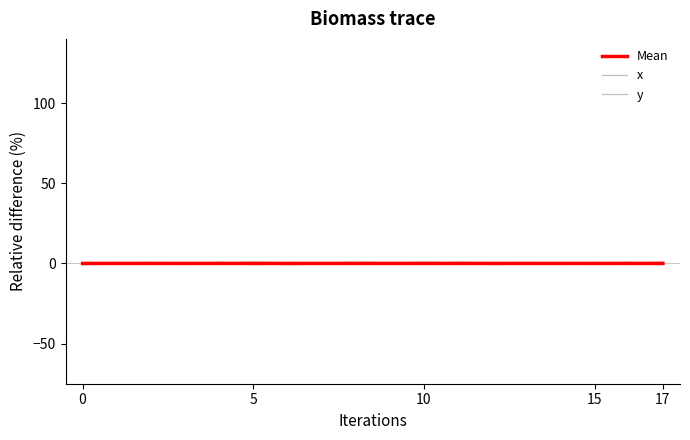

True or false: Mean and y intersect in this chart.

True